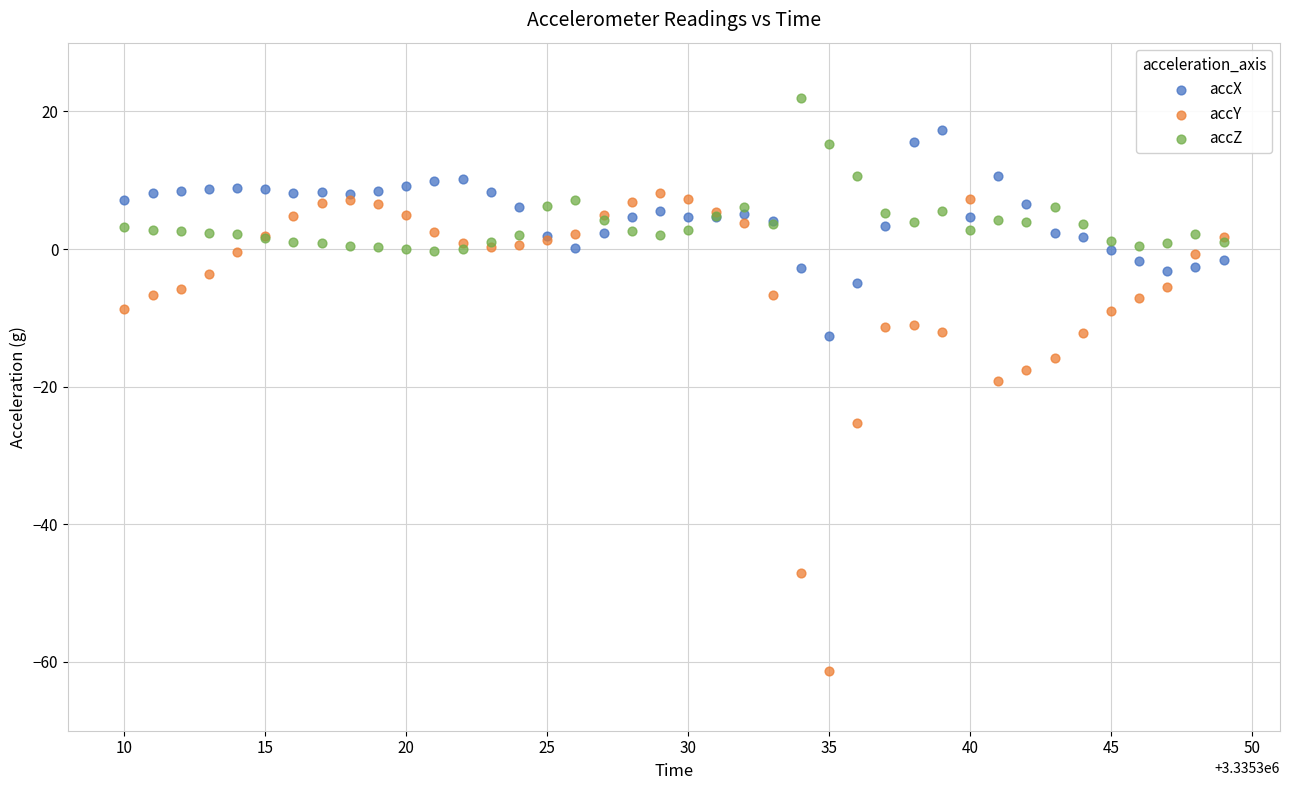

What are all the series names shown in the legend?

accX, accY, accZ